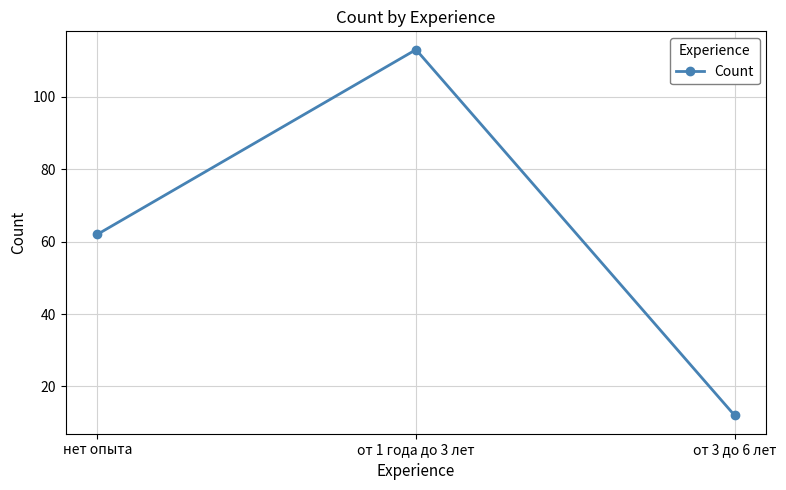

What is the label of the 2nd point from the left?

от 1 года до 3 лет